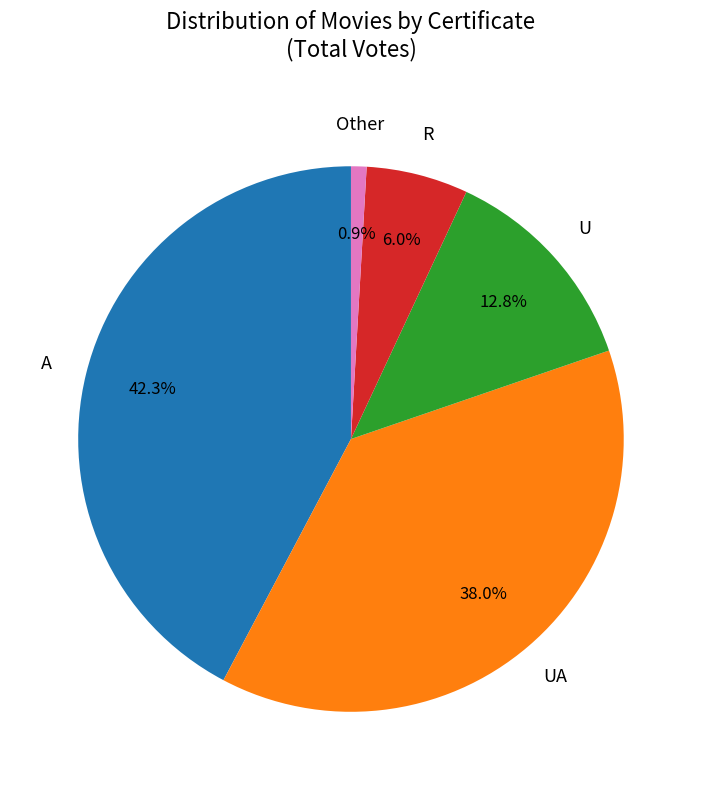

Is there any slice that represents more than half of the pie?

No